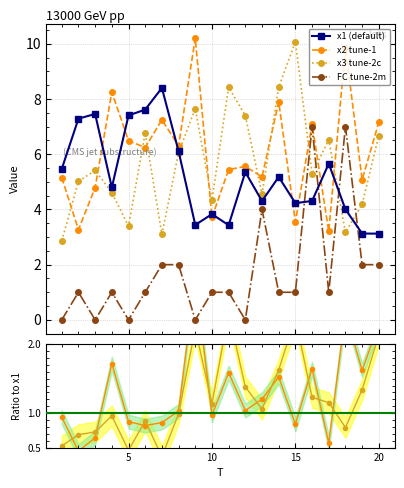

Which series ends up on top after the final intersection of x1 (default) and x2 tune-1?

x2 tune-1